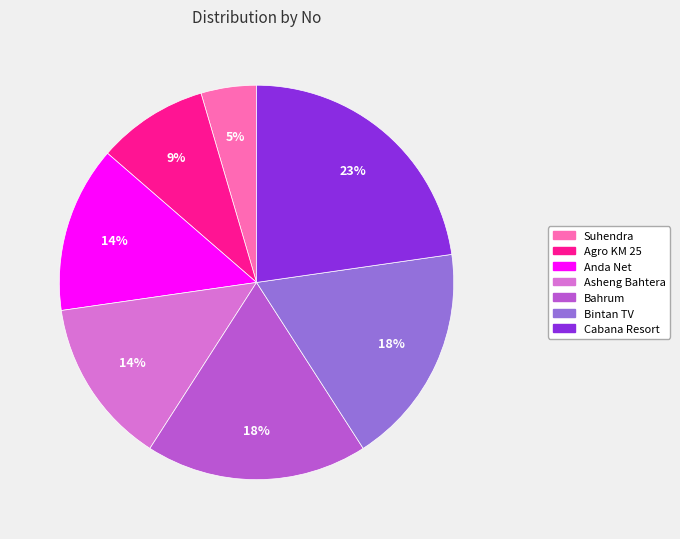

Count the number of slices in the pie.

7